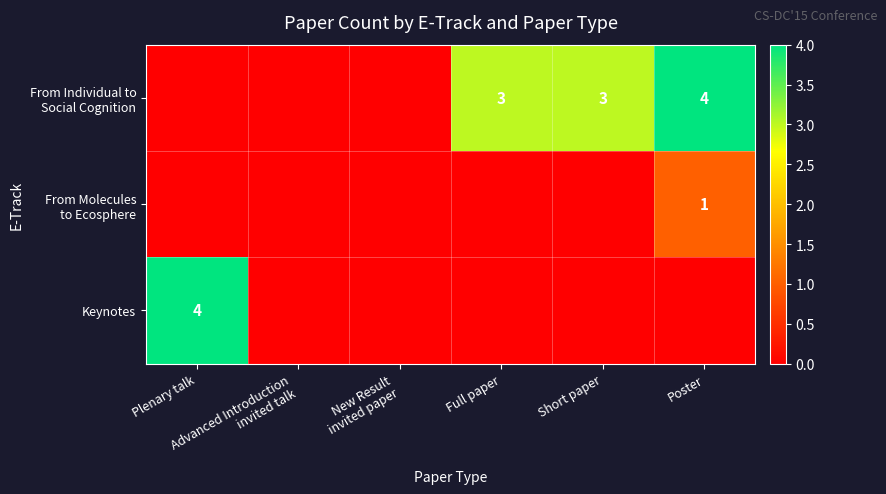

What is the difference between the highest and lowest values at Plenary talk?

4